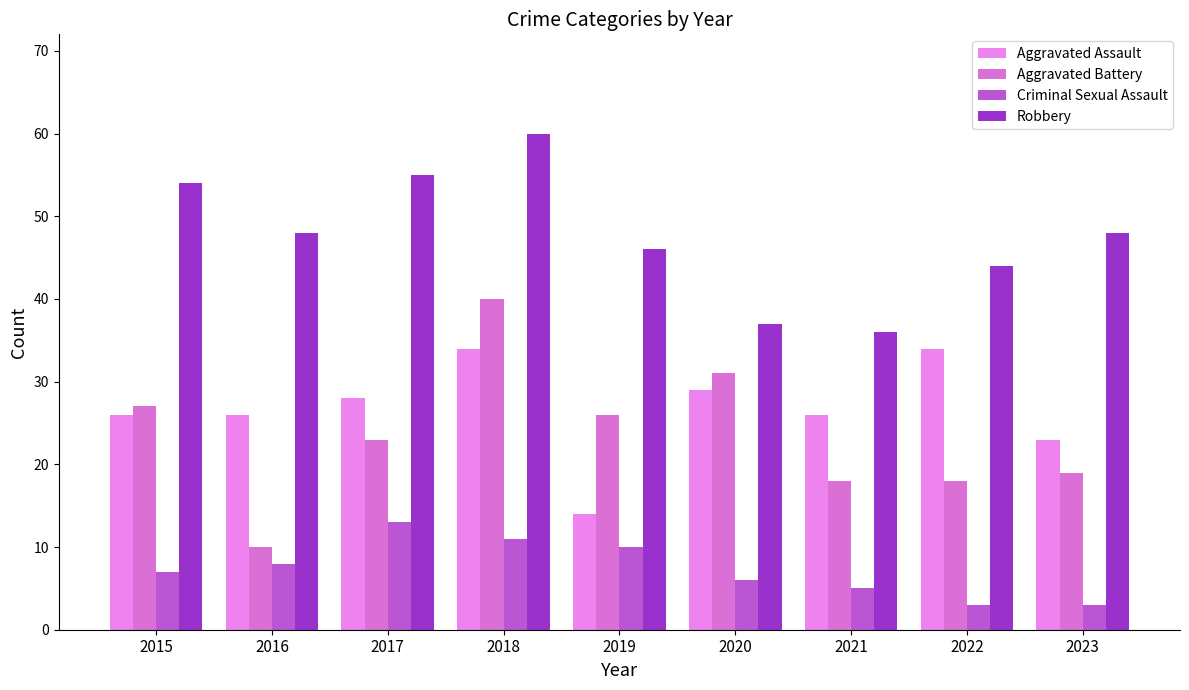

What is the lowest value of the Aggravated Assault series?

14